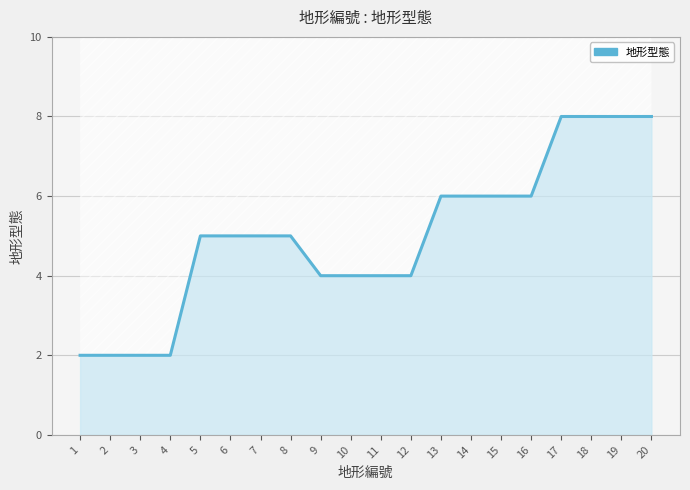

Does the chart have visible grid lines?

Yes